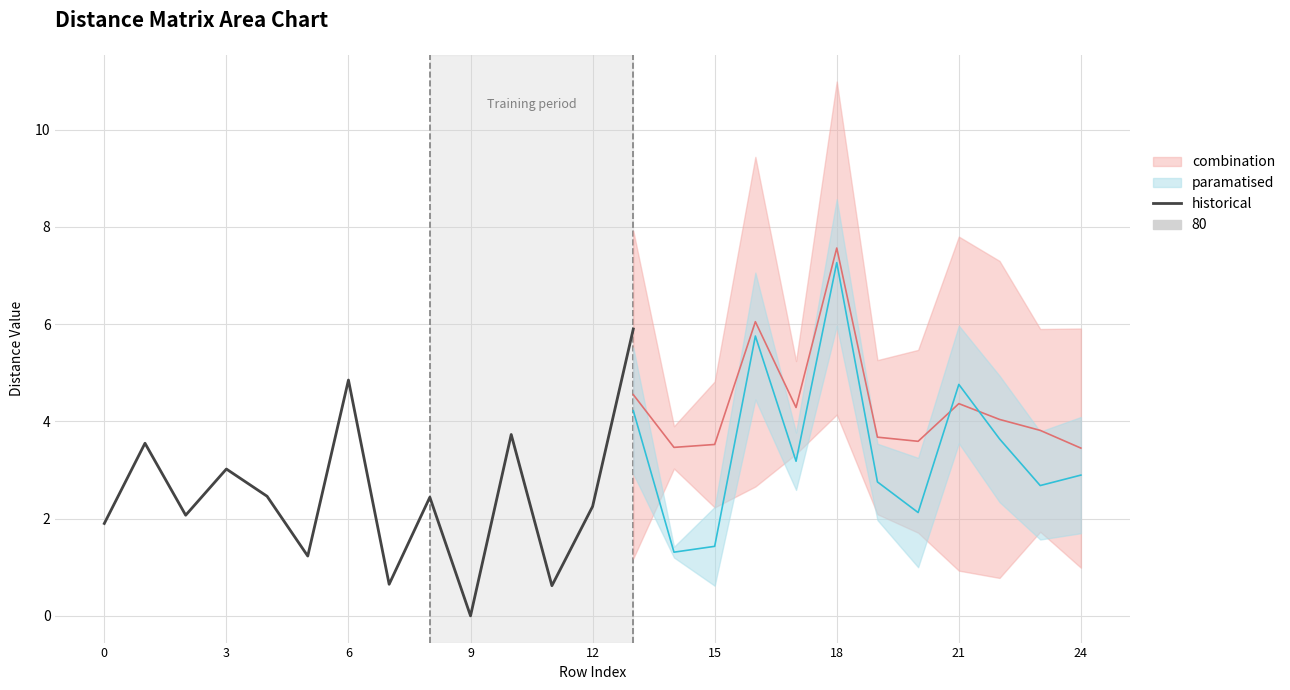

How many categories are shown in the chart?

14